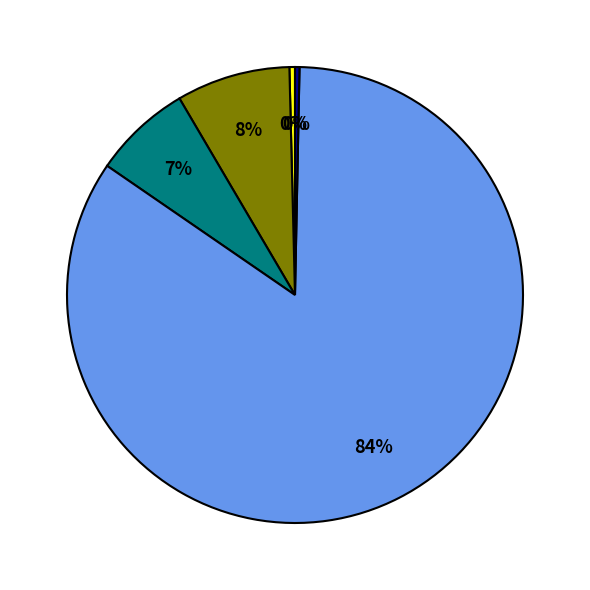

To the nearest percent, what is the average slice percentage?

20%